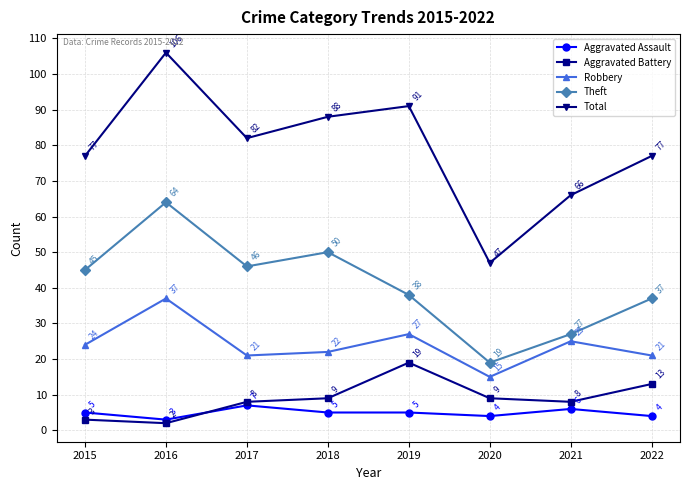

Between 2017 and 2021, which series saw the biggest shift?

Theft